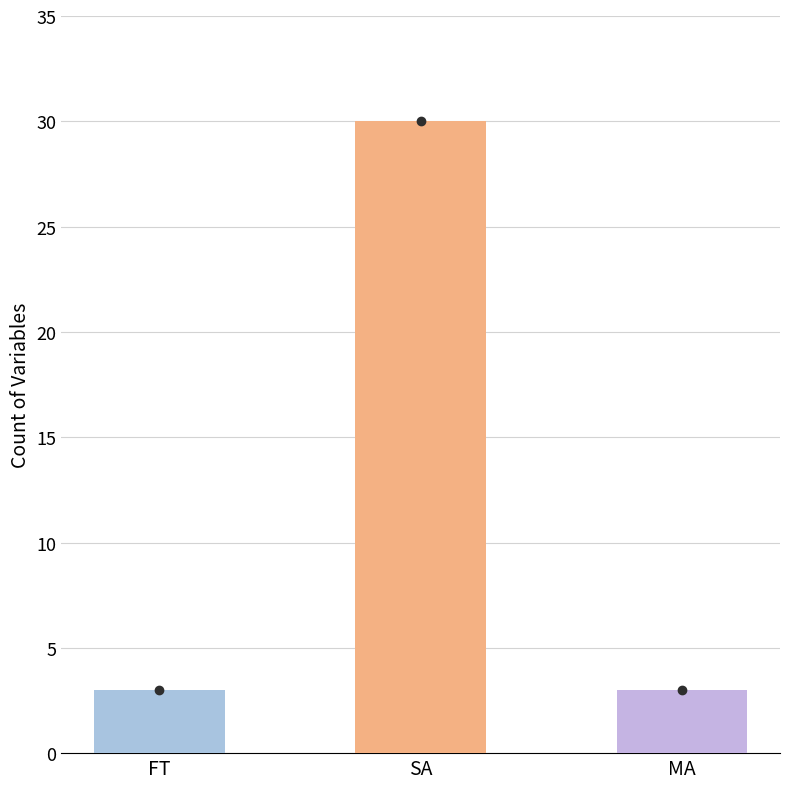

What value does the data have at SA, to the nearest 5?

30